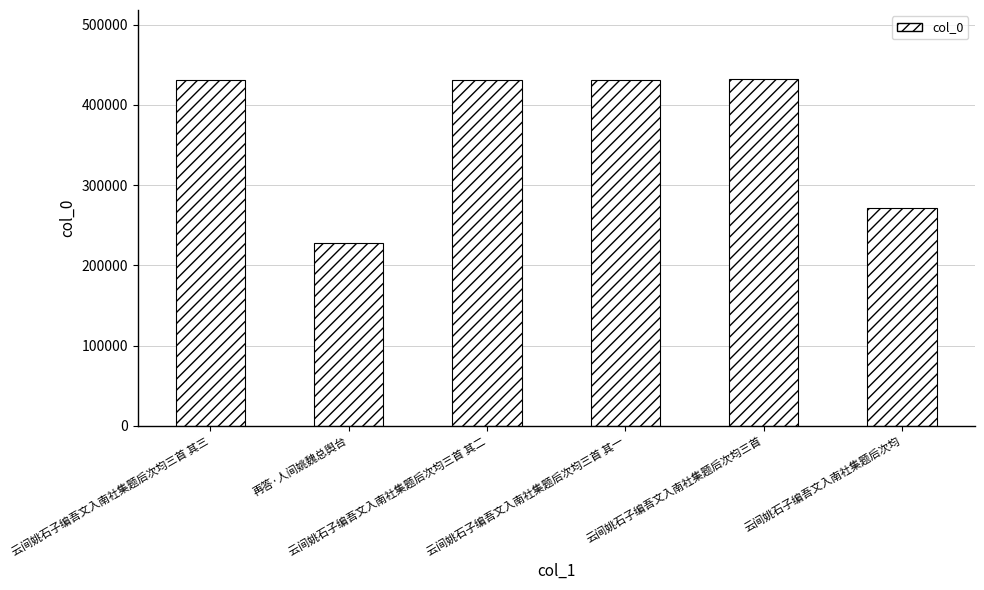

What is the difference between the maximum and second lowest values?

160734